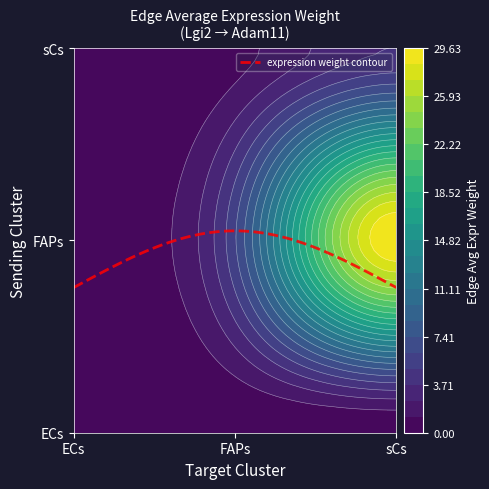

What is the difference between the maximum and minimum values?

29.6